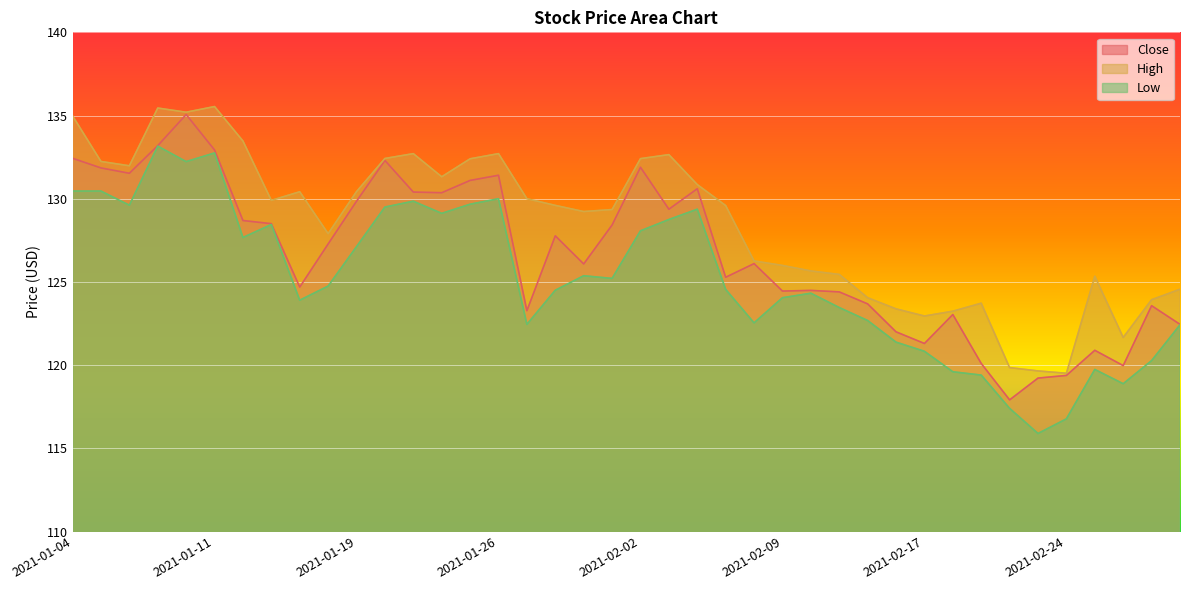

Which series has the largest range (max minus min)?

Low